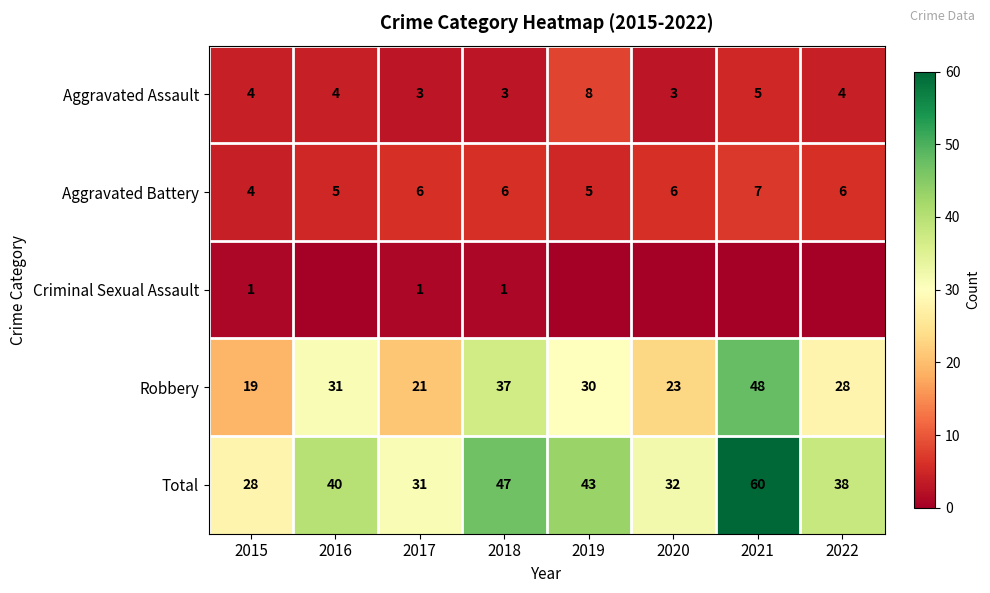

Count the number of data series in this chart.

5